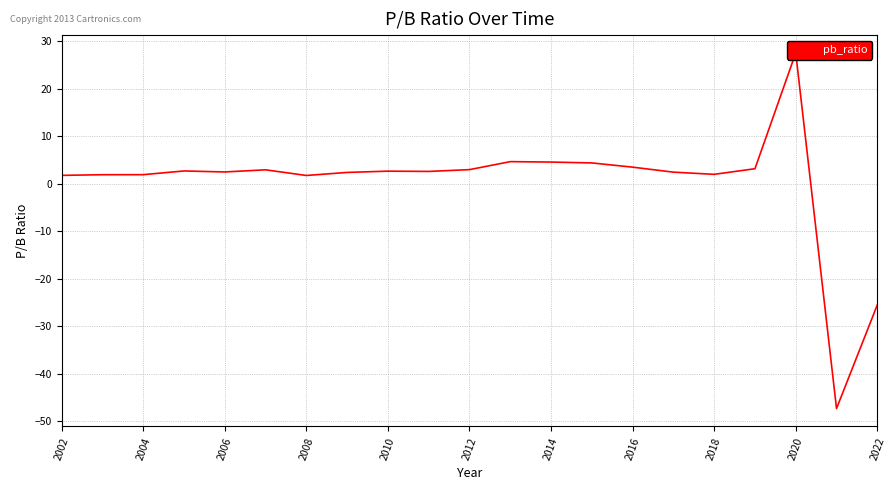

Reading left to right, extract all data points from this chart.

1.7	1.9	1.9	2.7	2.5	2.9	1.7	2.4	2.6	2.6	3.0	4.6	4.5	4.4	3.5	2.4	2.0	3.1	27.5	-47.3	-25.5